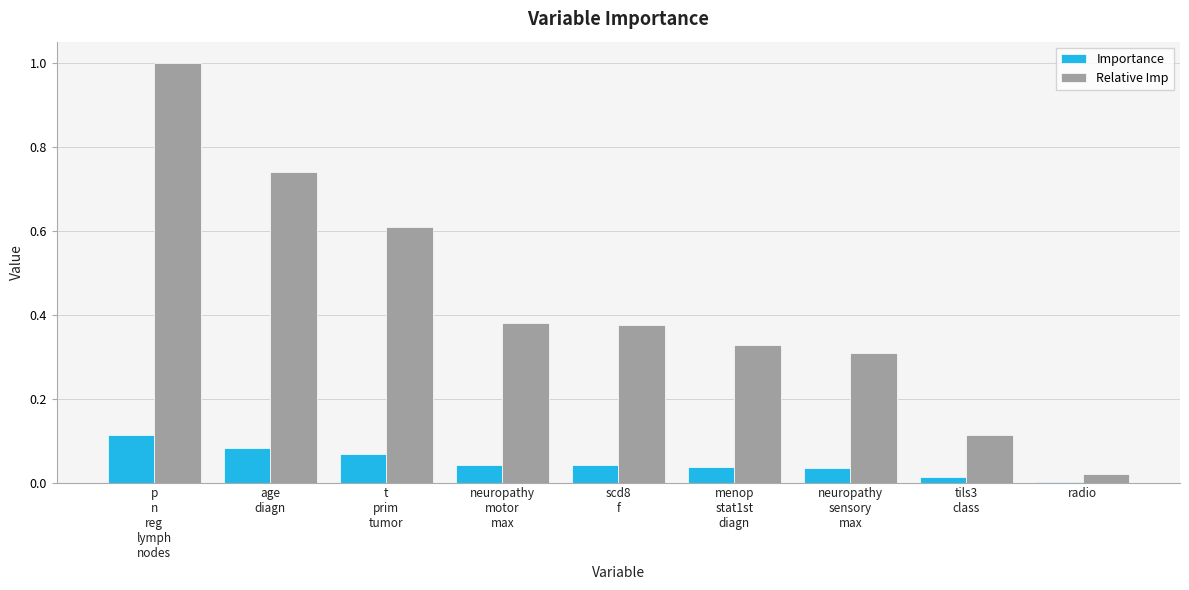

What is the sum of all Relative Imp values?

3.9